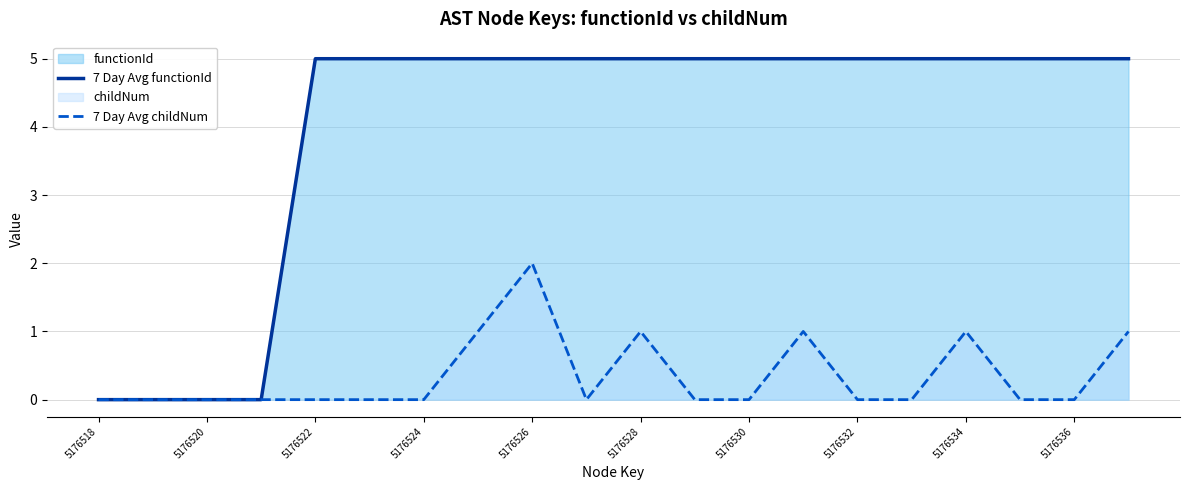

How many values in 7 Day Avg functionId are above zero?

16